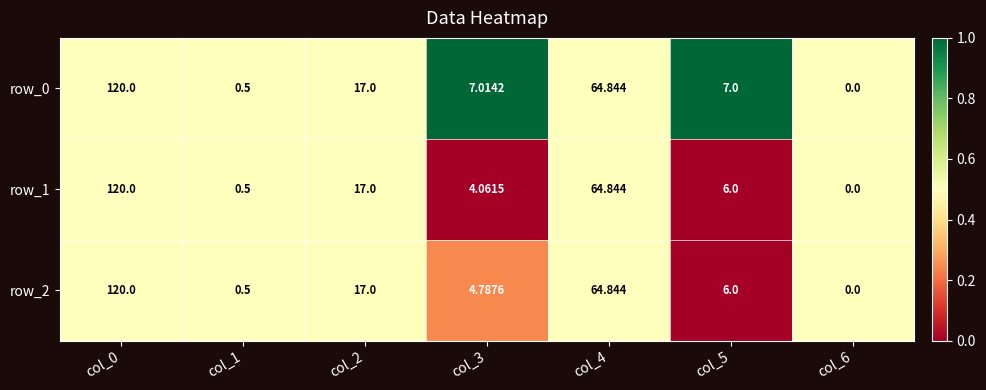

What is the sum of all row_2 values?

213.1